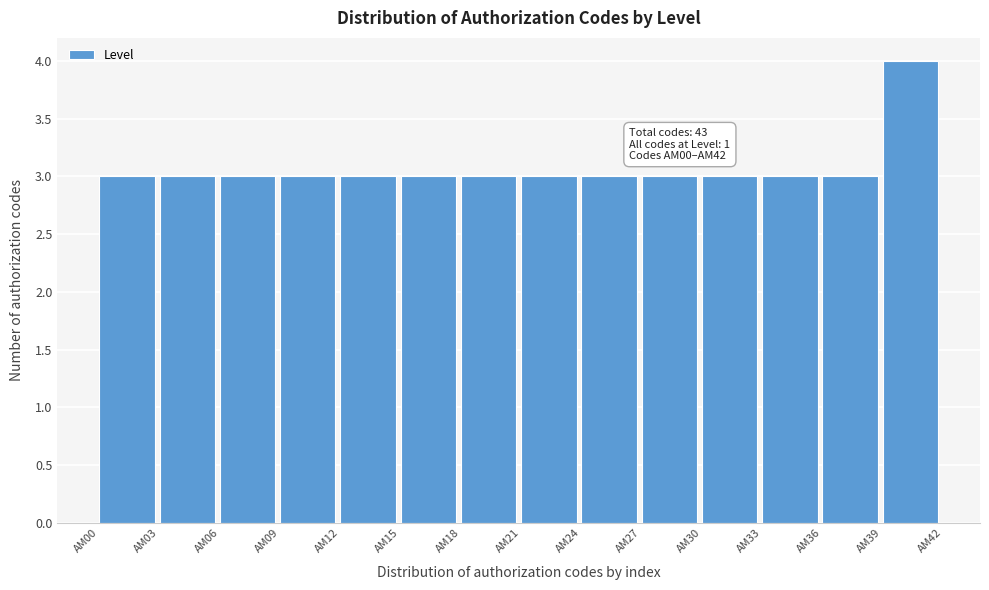

Reading right to left, list all the values displayed in this chart.

4	3	3	3	3	3	3	3	3	3	3	3	3	3